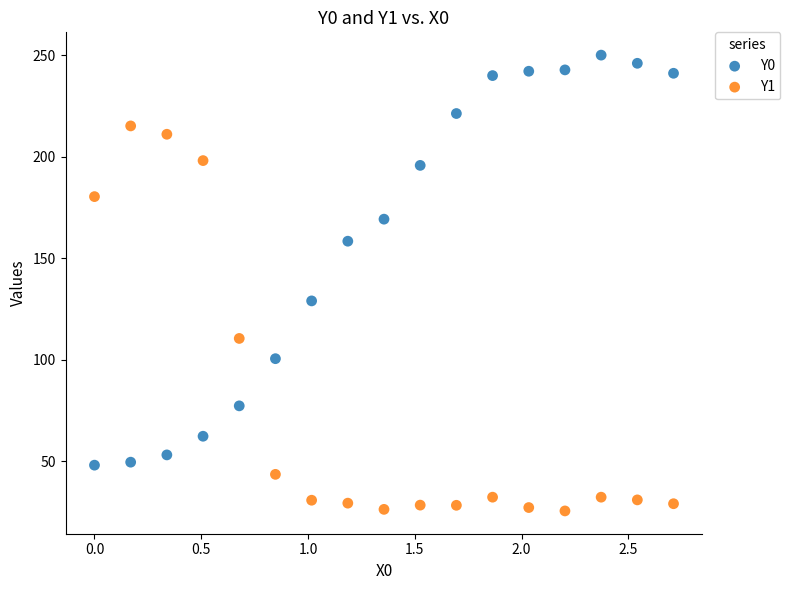

Which series contains the lowest Y value?

Y1